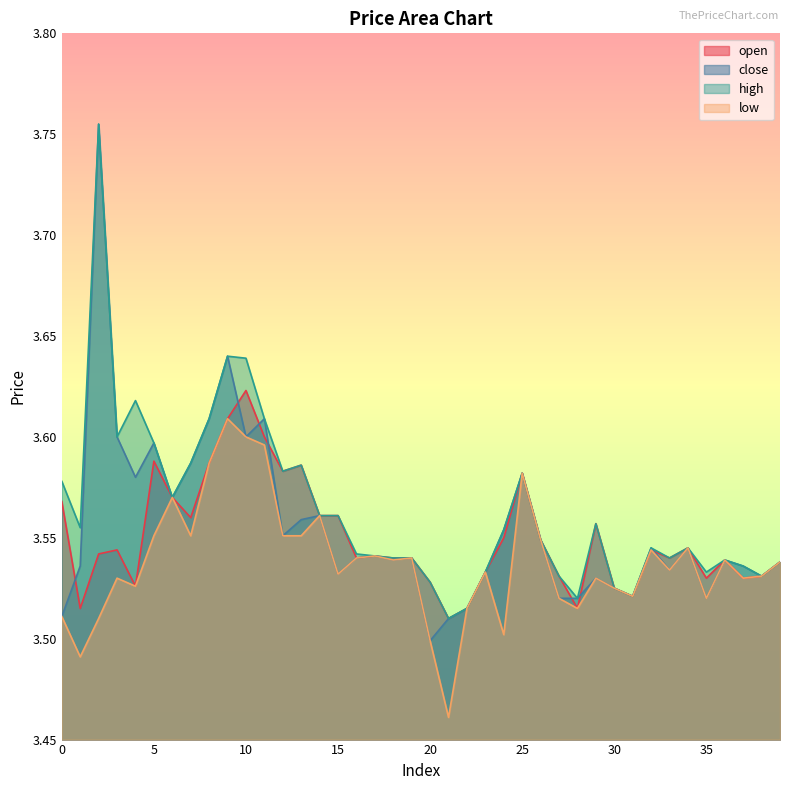

True or false: close and high intersect in this chart.

False